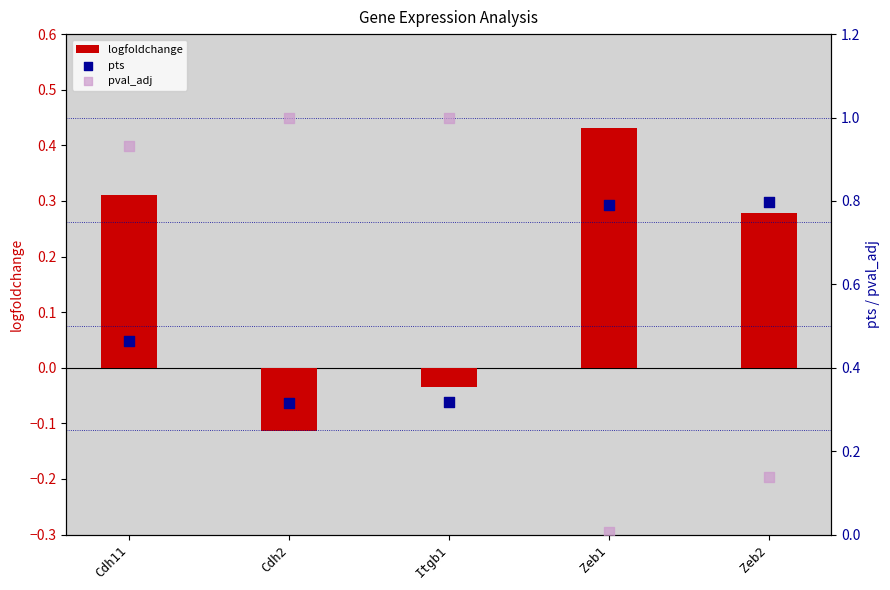

At how many categories does at least one series exceed 0?

5